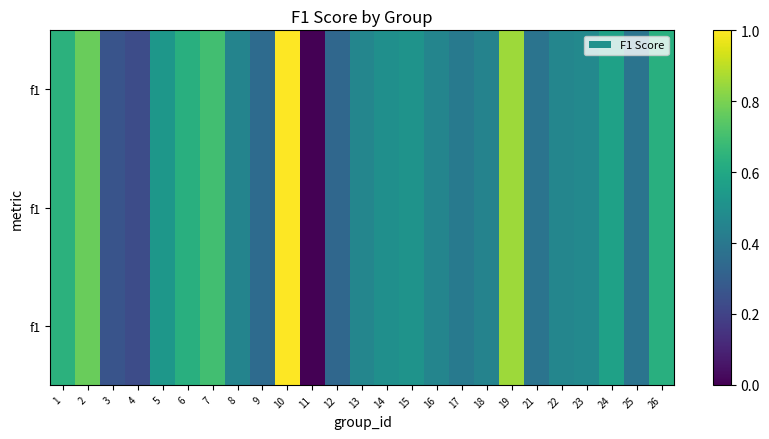

Between 8 and 5, which is larger?

5